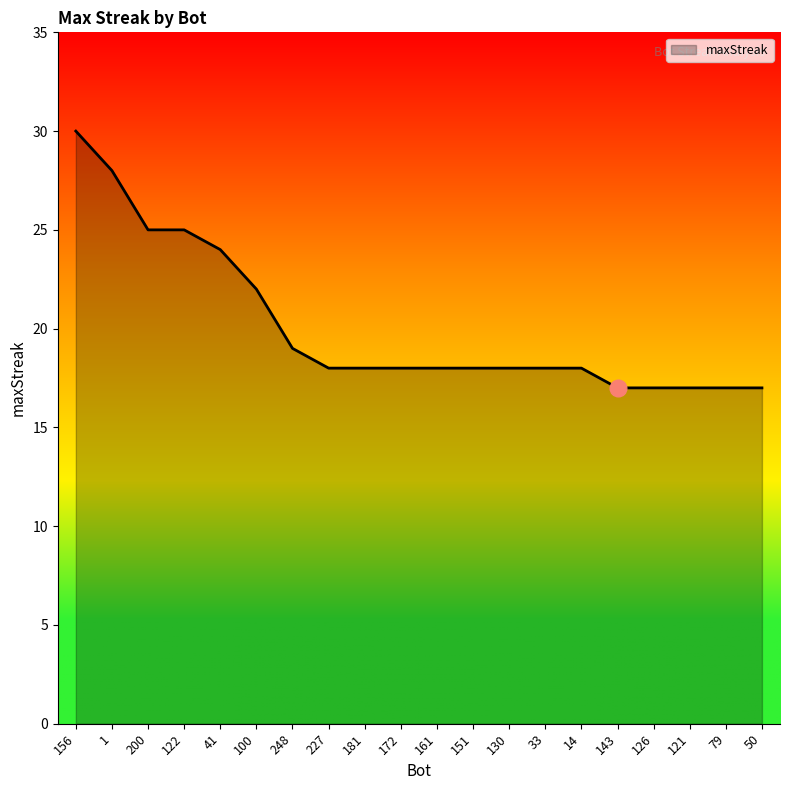

What is the greatest value displayed?

30